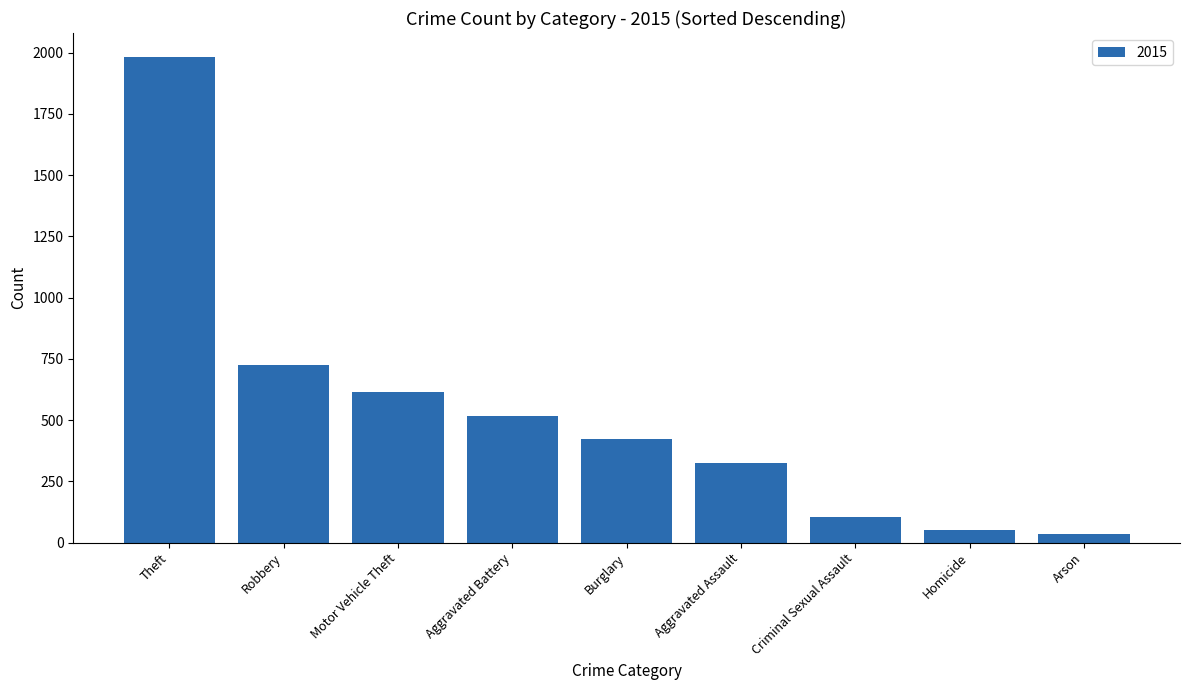

True or false: the data shows 614 at Motor Vehicle Theft.

True